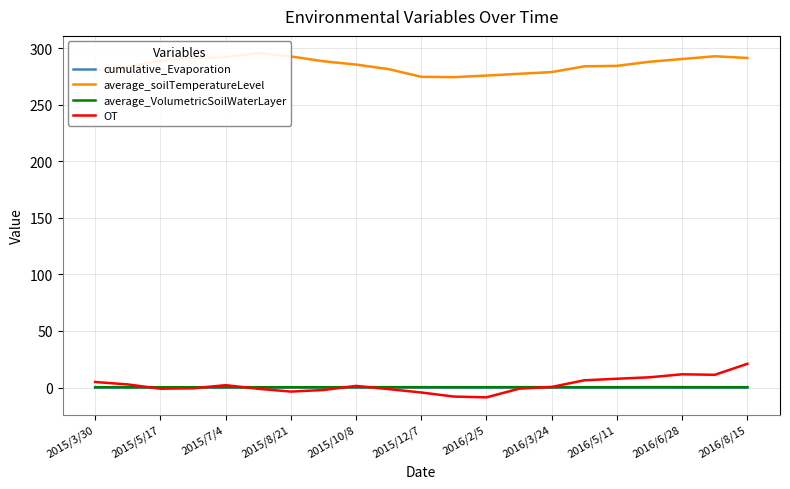

Reading left to right, transcribe all the data shown in this chart.

cumulative_Evaporation: -0.0	-0.0	-0.0	-0.0	-0.0	-0.0	-0.0	-0.0	-0.0	-0.0	-0.0	-0.0	-0.0	-0.0	-0.0	-0.0	-0.0	-0.0	-0.1	-0.1	-0.0
average_soilTemperatureLevel: 280.1	283.7	288.8	291.2	291.9	295.6	292.6	288.3	285.4	281.4	274.6	274.3	275.7	277.3	278.8	283.9	284.3	287.9	290.3	292.8	291.2
average_VolumetricSoilWaterLayer: 0.4	0.3	0.3	0.3	0.3	0.3	0.3	0.3	0.4	0.4	0.4	0.3	0.3	0.4	0.4	0.3	0.3	0.4	0.4	0.3	0.4
OT: 4.9	2.8	-1.0	-0.6	2.1	-1.1	-3.5	-2.2	1.5	-1.4	-4.4	-8.0	-8.6	-1.0	0.6	6.4	7.8	9.1	11.7	11.3	21.0